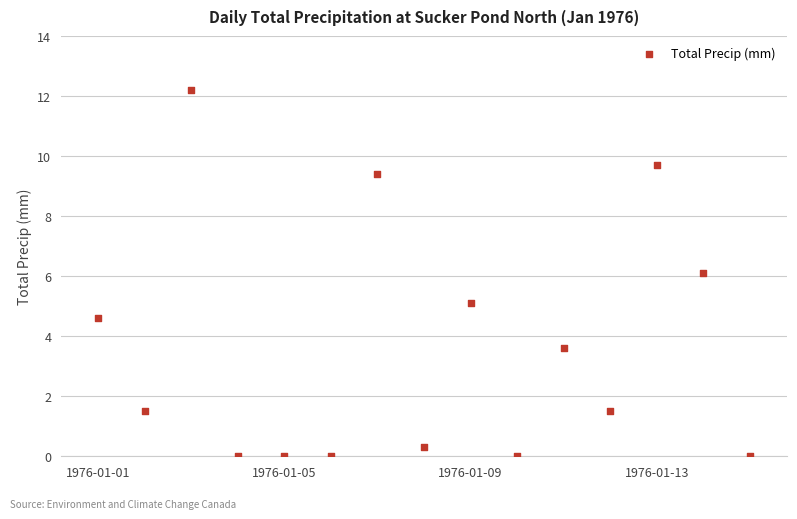

How many data points are displayed?

15